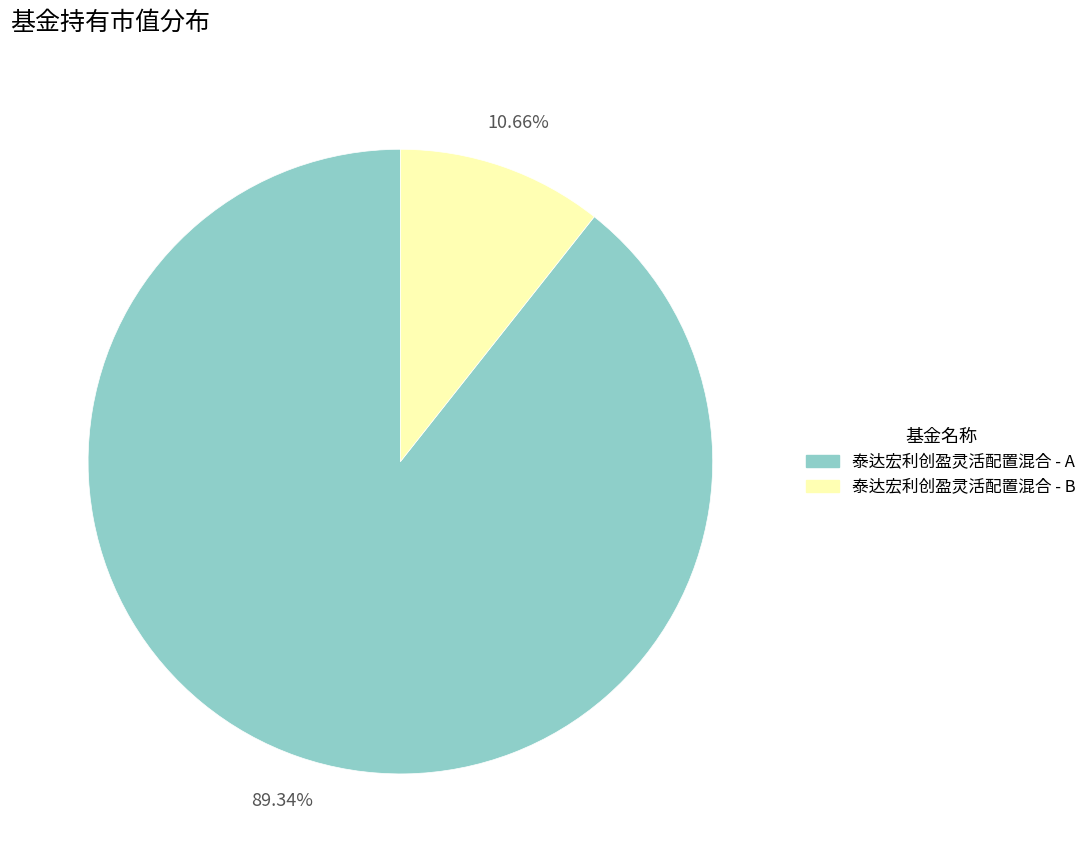

To the nearest percent, what is the difference between the 泰达宏利创盈灵活配置混合 - A and 泰达宏利创盈灵活配置混合 - B slice percentages?

79%